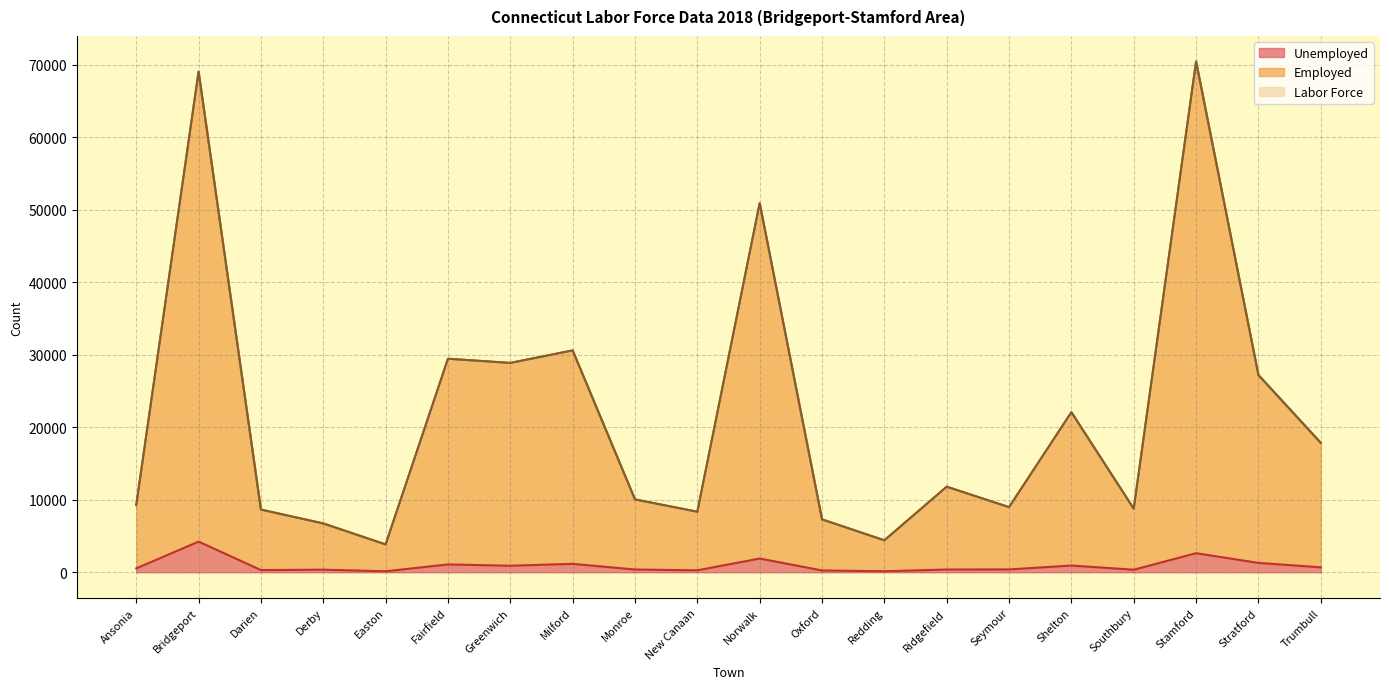

At which category is the sum across all series the highest?

Stamford